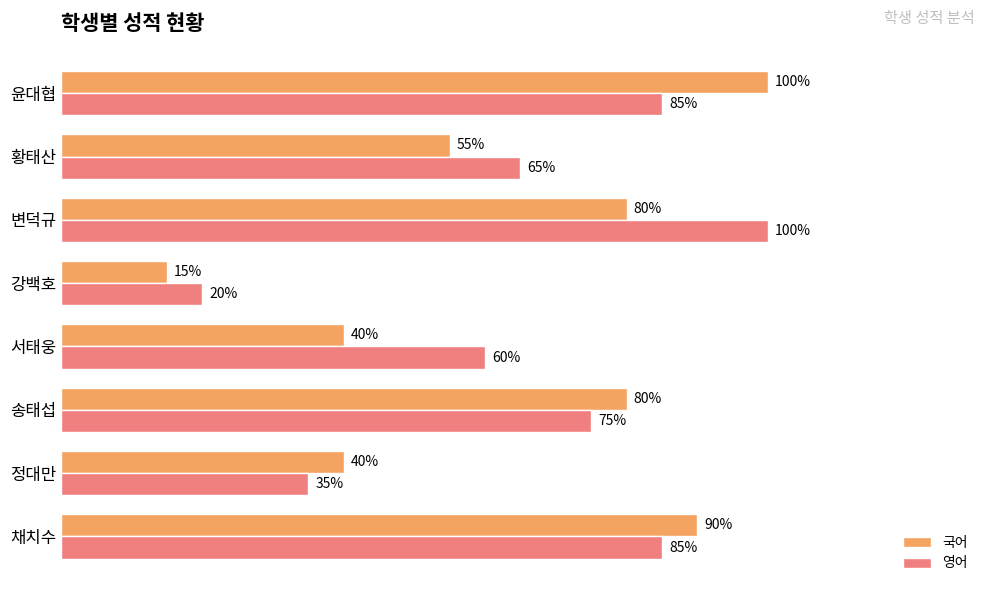

Rank the series at 황태산 from highest to lowest value.

영어, 국어